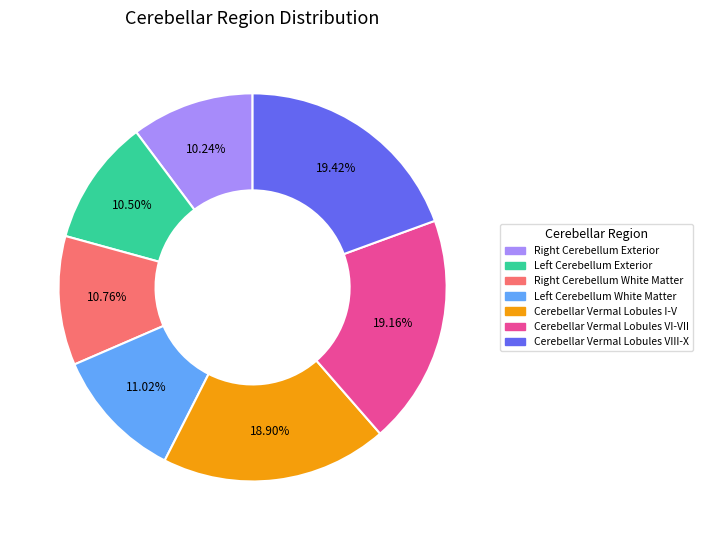

To the nearest percent, what is the difference between the largest and smallest slice percentages?

9%